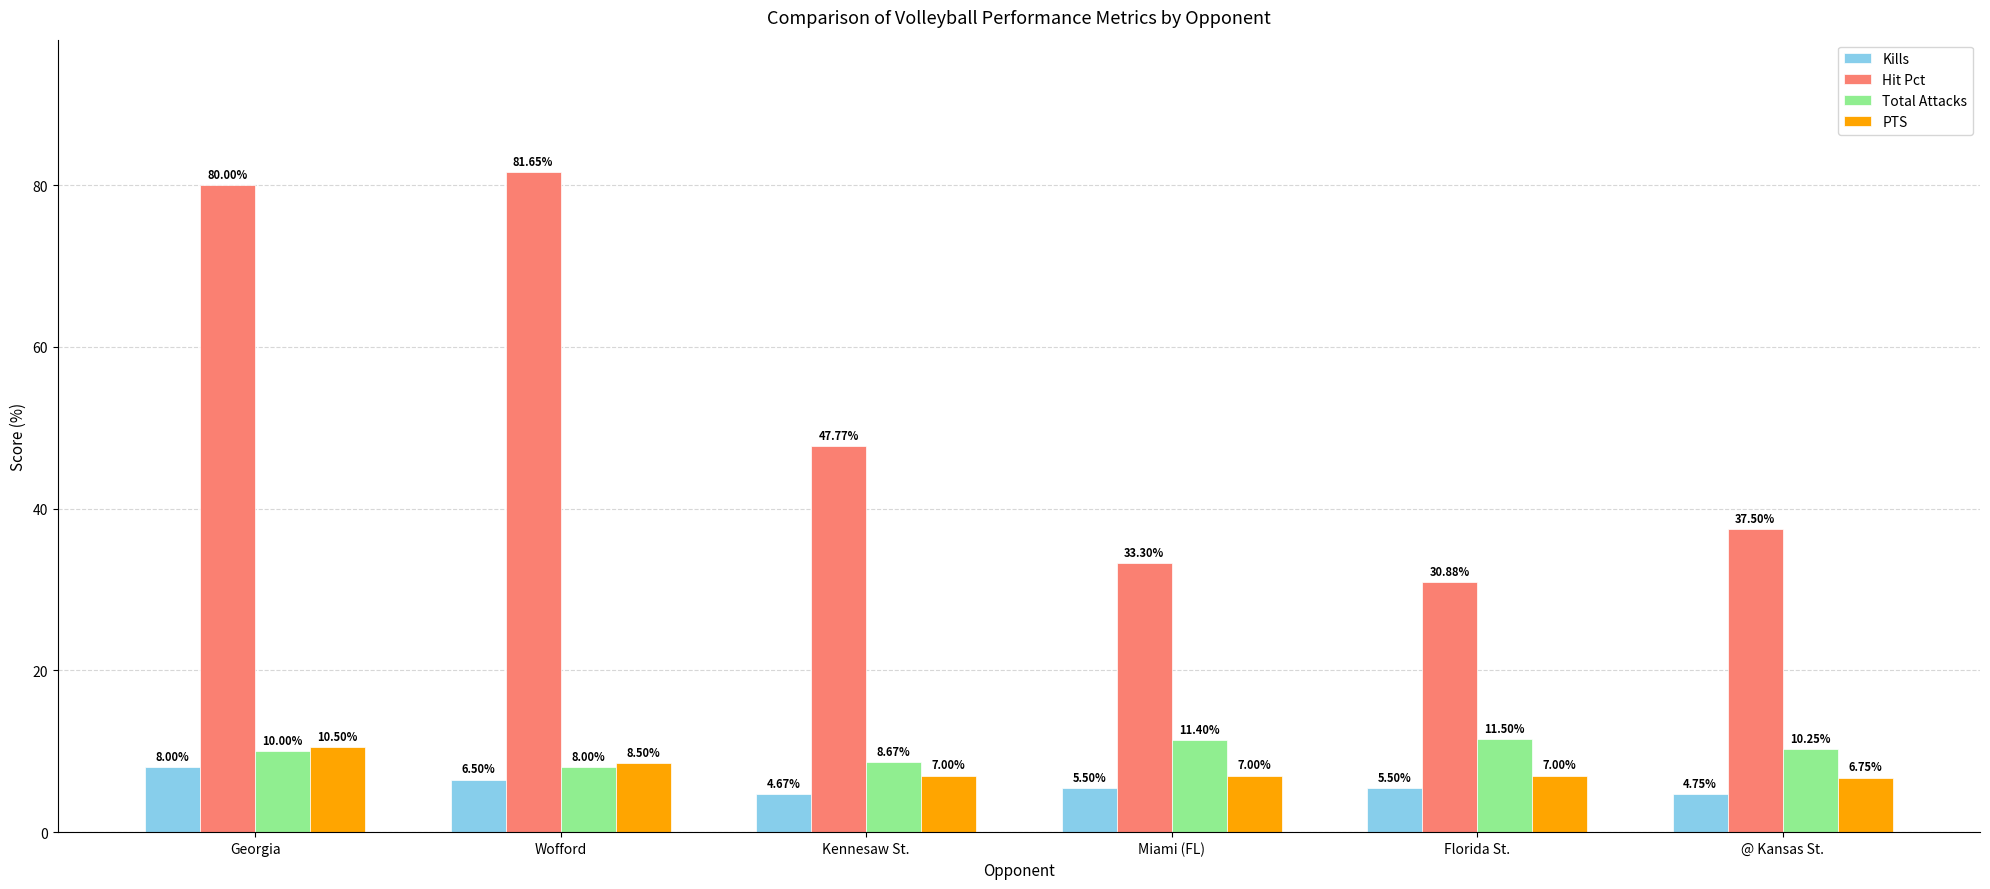

At Wofford, list the series in order from smallest to largest.

Kills, Total Attacks, PTS, Hit Pct